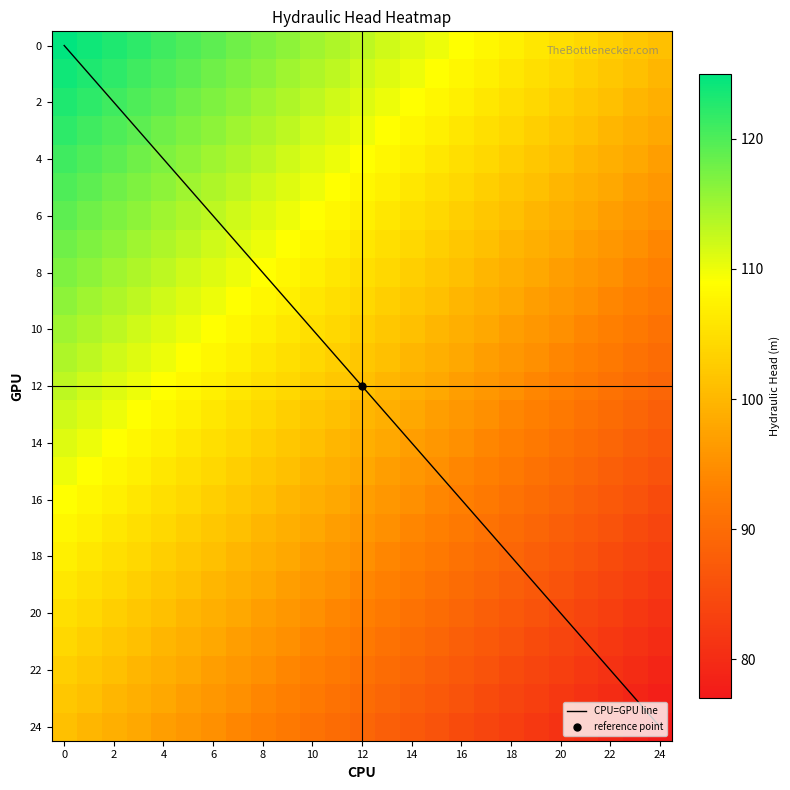

Reading right to left, what are all the values shown in this chart?

0: 24=101	23=102	22=103	21=104	20=105	19=106	18=107	17=108	16=109	15=110	14=111	13=112	12=113	11=114	10=115	9=116	8=117	7=118	6=119	5=120	4=121	3=122	2=123	1=124	0=125
1: 24=100	23=101	22=102	21=103	20=104	19=105	18=106	17=107	16=108	15=109	14=110	13=111	12=112	11=113	10=114	9=115	8=116	7=117	6=118	5=119	4=120	3=121	2=122	1=123	0=124
2: 24=99	23=100	22=101	21=102	20=103	19=104	18=105	17=106	16=107	15=108	14=109	13=110	12=111	11=112	10=113	9=114	8=115	7=116	6=117	5=118	4=119	3=120	2=121	1=122	0=123
3: 24=98	23=99	22=100	21=101	20=102	19=103	18=104	17=105	16=106	15=107	14=108	13=109	12=110	11=111	10=112	9=113	8=114	7=115	6=116	5=117	4=118	3=119	2=120	1=121	0=122
4: 24=97	23=98	22=99	21=100	20=101	19=102	18=103	17=104	16=105	15=106	14=107	13=108	12=109	11=110	10=111	9=112	8=113	7=114	6=115	5=116	4=117	3=118	2=119	1=120	0=121
5: 24=96	23=97	22=98	21=99	20=100	19=101	18=102	17=103	16=104	15=105	14=106	13=107	12=108	11=109	10=110	9=111	8=112	7=113	6=114	5=115	4=116	3=117	2=118	1=119	0=120
6: 24=95	23=96	22=97	21=98	20=99	19=100	18=101	17=102	16=103	15=104	14=105	13=106	12=107	11=108	10=109	9=110	8=111	7=112	6=113	5=114	4=115	3=116	2=117	1=118	0=119
7: 24=94	23=95	22=96	21=97	20=98	19=99	18=100	17=101	16=102	15=103	14=104	13=105	12=106	11=107	10=108	9=109	8=110	7=111	6=112	5=113	4=114	3=115	2=116	1=117	0=118
8: 24=93	23=94	22=95	21=96	20=97	19=98	18=99	17=100	16=101	15=102	14=103	13=104	12=105	11=106	10=107	9=108	8=109	7=110	6=111	5=112	4=113	3=114	2=115	1=116	0=117
9: 24=92	23=93	22=94	21=95	20=96	19=97	18=98	17=99	16=100	15=101	14=102	13=103	12=104	11=105	10=106	9=107	8=108	7=109	6=110	5=111	4=112	3=113	2=114	1=115	0=116
10: 24=91	23=92	22=93	21=94	20=95	19=96	18=97	17=98	16=99	15=100	14=101	13=102	12=103	11=104	10=105	9=106	8=107	7=108	6=109	5=110	4=111	3=112	2=113	1=114	0=115
11: 24=90	23=91	22=92	21=93	20=94	19=95	18=96	17=97	16=98	15=99	14=100	13=101	12=102	11=103	10=104	9=105	8=106	7=107	6=108	5=109	4=110	3=111	2=112	1=113	0=114
12: 24=89	23=90	22=91	21=92	20=93	19=94	18=95	17=96	16=97	15=98	14=99	13=100	12=101	11=102	10=103	9=104	8=105	7=106	6=107	5=108	4=109	3=110	2=111	1=112	0=113
13: 24=88	23=89	22=90	21=91	20=92	19=93	18=94	17=95	16=96	15=97	14=98	13=99	12=100	11=101	10=102	9=103	8=104	7=105	6=106	5=107	4=108	3=109	2=110	1=111	0=112
14: 24=87	23=88	22=89	21=90	20=91	19=92	18=93	17=94	16=95	15=96	14=97	13=98	12=99	11=100	10=101	9=102	8=103	7=104	6=105	5=106	4=107	3=108	2=109	1=110	0=111
15: 24=86	23=87	22=88	21=89	20=90	19=91	18=92	17=93	16=94	15=95	14=96	13=97	12=98	11=99	10=100	9=101	8=102	7=103	6=104	5=105	4=106	3=107	2=108	1=109	0=110
16: 24=85	23=86	22=87	21=88	20=89	19=90	18=91	17=92	16=93	15=94	14=95	13=96	12=97	11=98	10=99	9=100	8=101	7=102	6=103	5=104	4=105	3=106	2=107	1=108	0=109
17: 24=84	23=85	22=86	21=87	20=88	19=89	18=90	17=91	16=92	15=93	14=94	13=95	12=96	11=97	10=98	9=99	8=100	7=101	6=102	5=103	4=104	3=105	2=106	1=107	0=108
18: 24=83	23=84	22=85	21=86	20=87	19=88	18=89	17=90	16=91	15=92	14=93	13=94	12=95	11=96	10=97	9=98	8=99	7=100	6=101	5=102	4=103	3=104	2=105	1=106	0=107
19: 24=82	23=83	22=84	21=85	20=86	19=87	18=88	17=89	16=90	15=91	14=92	13=93	12=94	11=95	10=96	9=97	8=98	7=99	6=100	5=101	4=102	3=103	2=104	1=105	0=106
20: 24=81	23=82	22=83	21=84	20=85	19=86	18=87	17=88	16=89	15=90	14=91	13=92	12=93	11=94	10=95	9=96	8=97	7=98	6=99	5=100	4=101	3=102	2=103	1=104	0=105
21: 24=80	23=81	22=82	21=83	20=84	19=85	18=86	17=87	16=88	15=89	14=90	13=91	12=92	11=93	10=94	9=95	8=96	7=97	6=98	5=99	4=100	3=101	2=102	1=103	0=104
22: 24=79	23=80	22=81	21=82	20=83	19=84	18=85	17=86	16=87	15=88	14=89	13=90	12=91	11=92	10=93	9=94	8=95	7=96	6=97	5=98	4=99	3=100	2=101	1=102	0=103
23: 24=78	23=79	22=80	21=81	20=82	19=83	18=84	17=85	16=86	15=87	14=88	13=89	12=90	11=91	10=92	9=93	8=94	7=95	6=96	5=97	4=98	3=99	2=100	1=101	0=102
24: 24=77	23=78	22=79	21=80	20=81	19=82	18=83	17=84	16=85	15=86	14=87	13=88	12=89	11=90	10=91	9=92	8=93	7=94	6=95	5=96	4=97	3=98	2=99	1=100	0=101